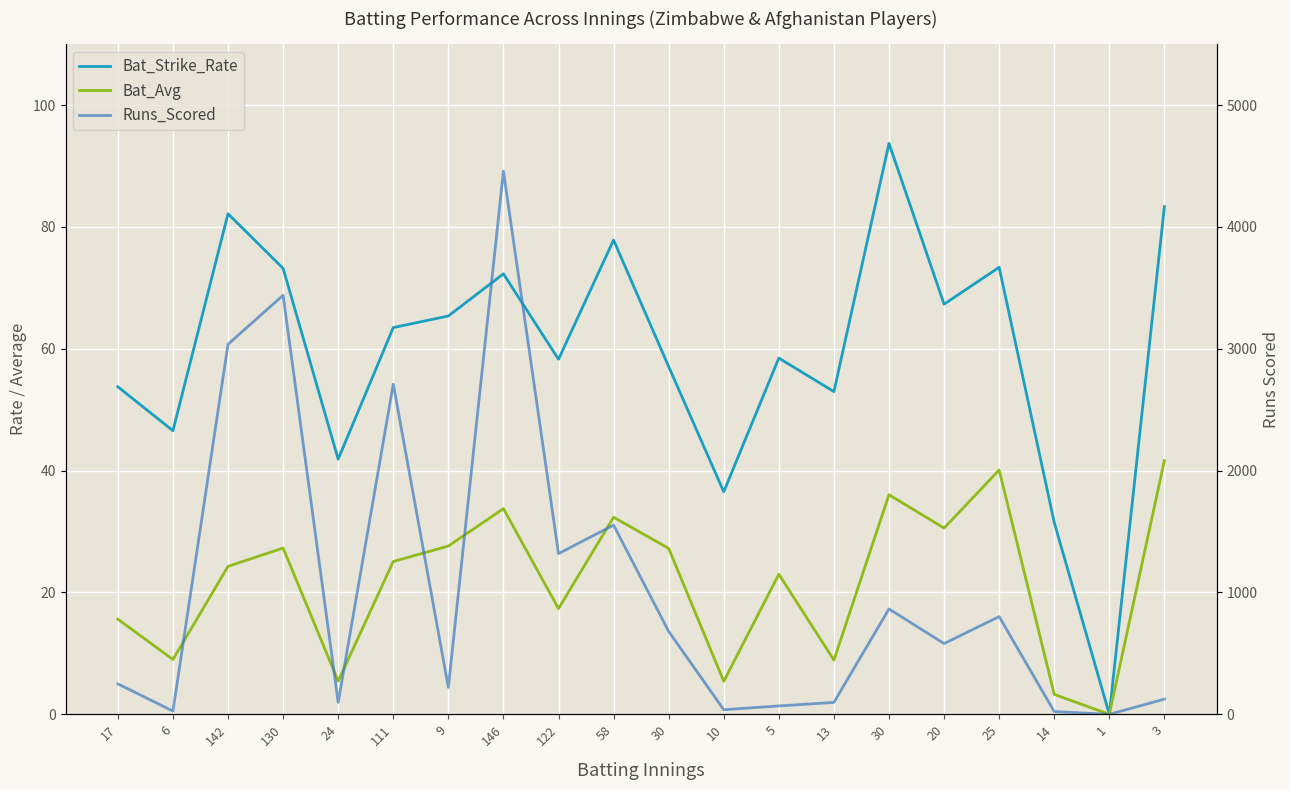

In Bat_Avg, how many points are higher than both neighbors (excluding endpoints)?

6